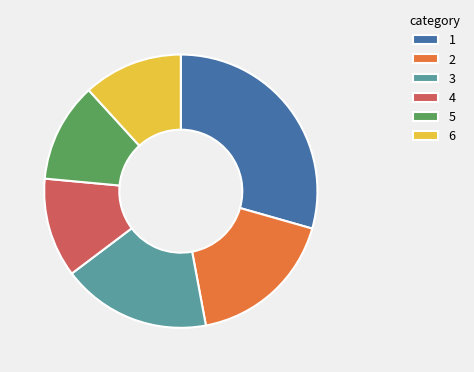

Does 2 account for over 50% of the chart?

No